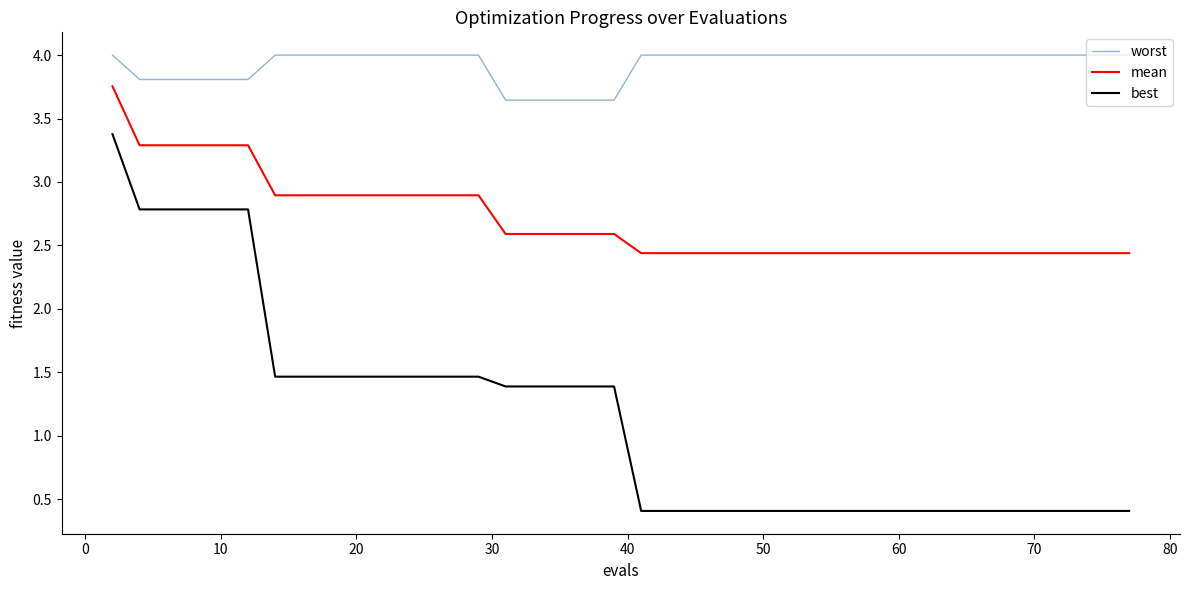

At how many categories does at least one series exceed 2?

40